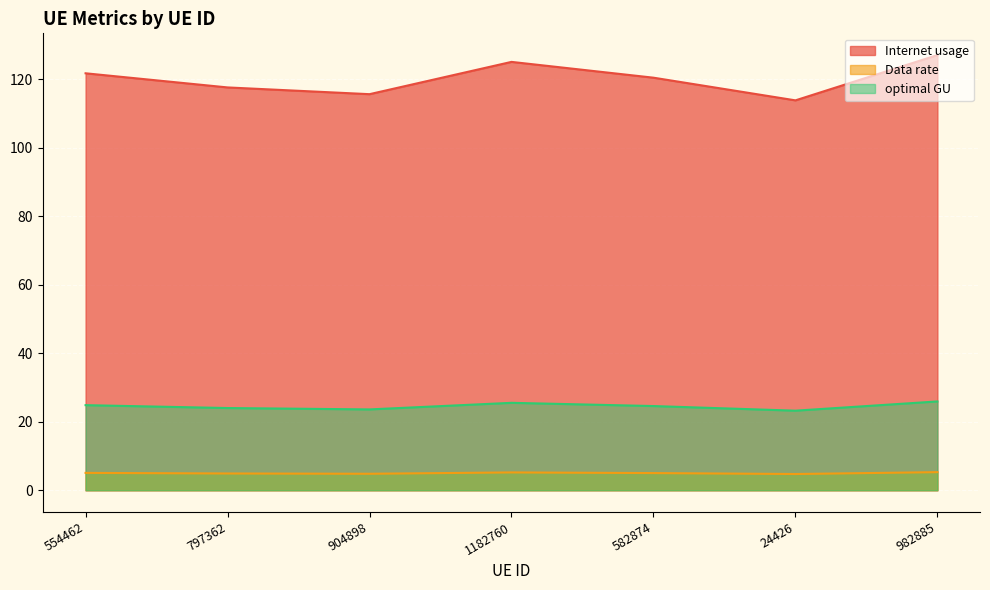

Which series changed the most between 554462 and 582874?

Internet usage